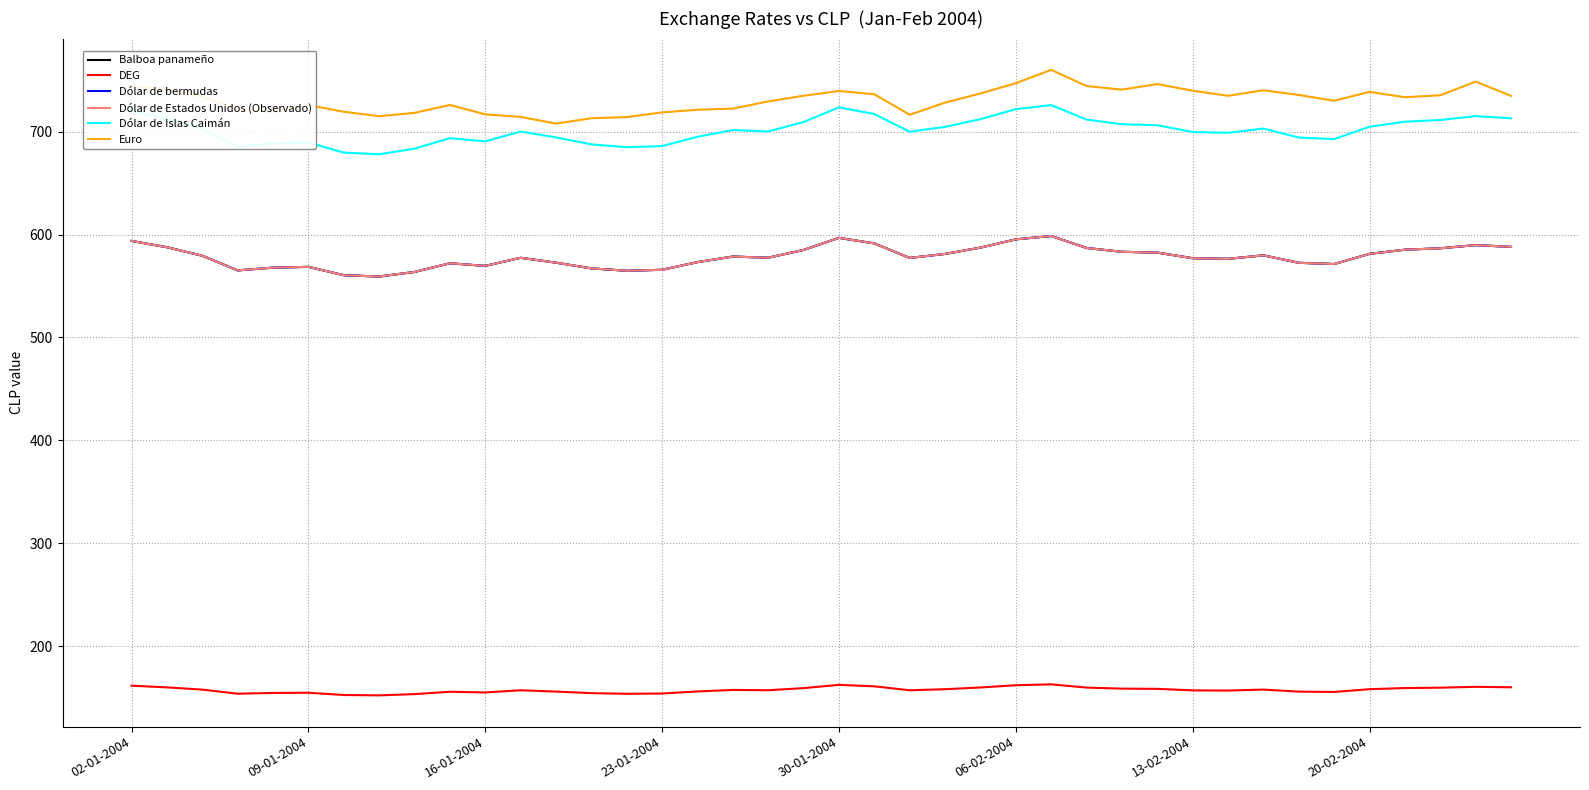

How many lines are shown in the chart?

6